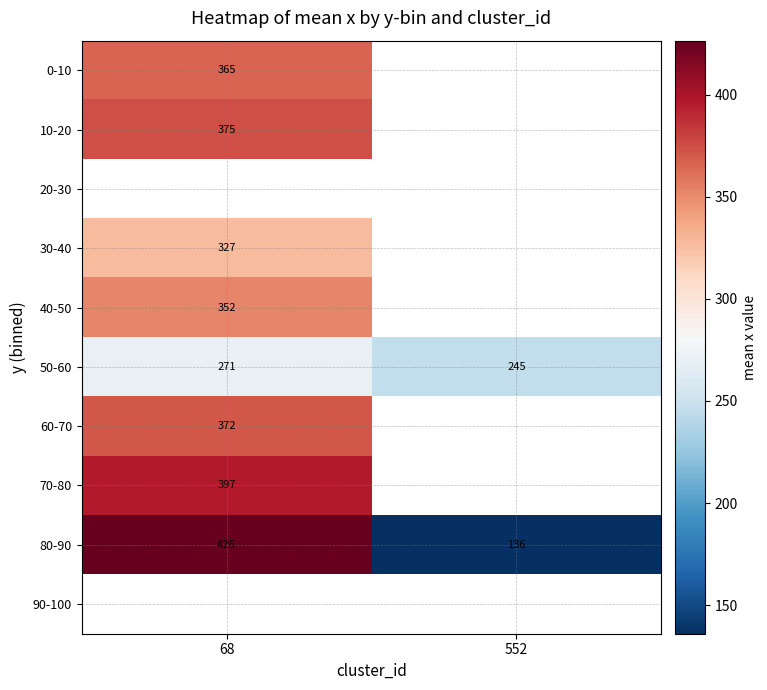

The value of 10-20 at 68 is 85.4. True or false?

False